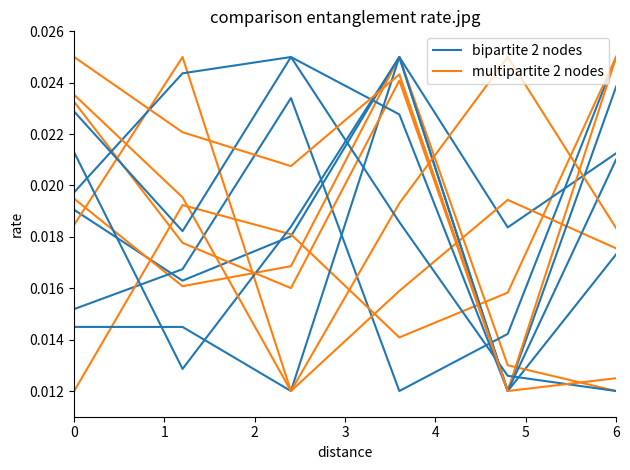

Which series has the largest range (max minus min)?

bipartite 2 nodes